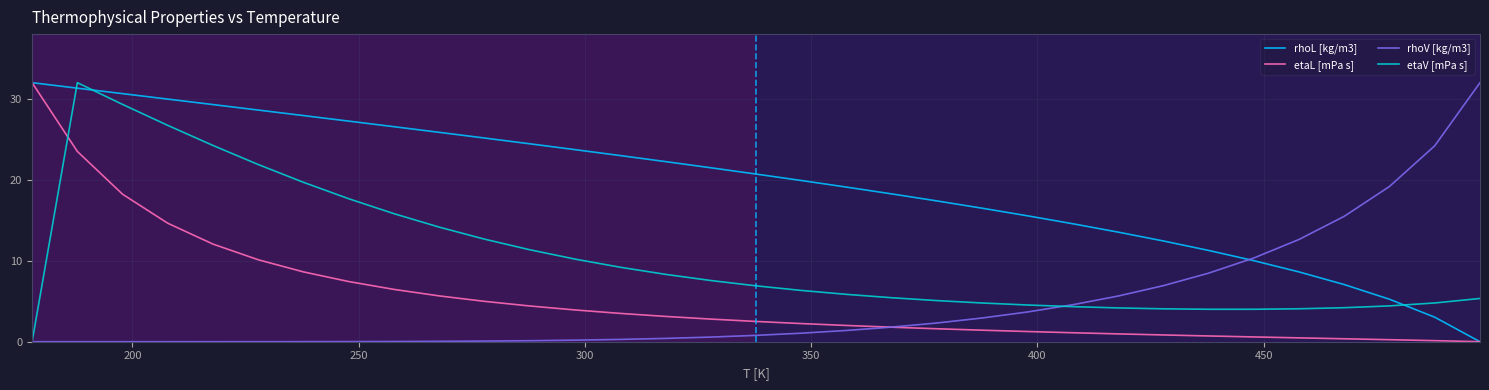

How many times do etaV [mPa s] and etaL [mPa s] cross each other?

1